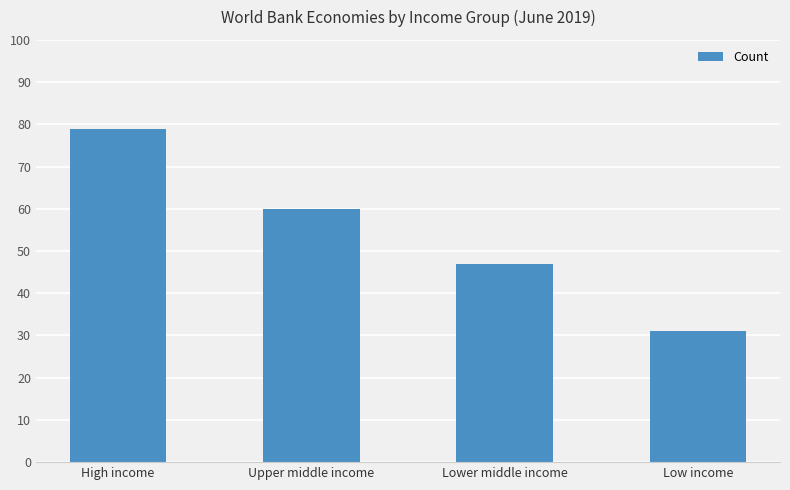

Which category has the lowest value across all series?

Low income